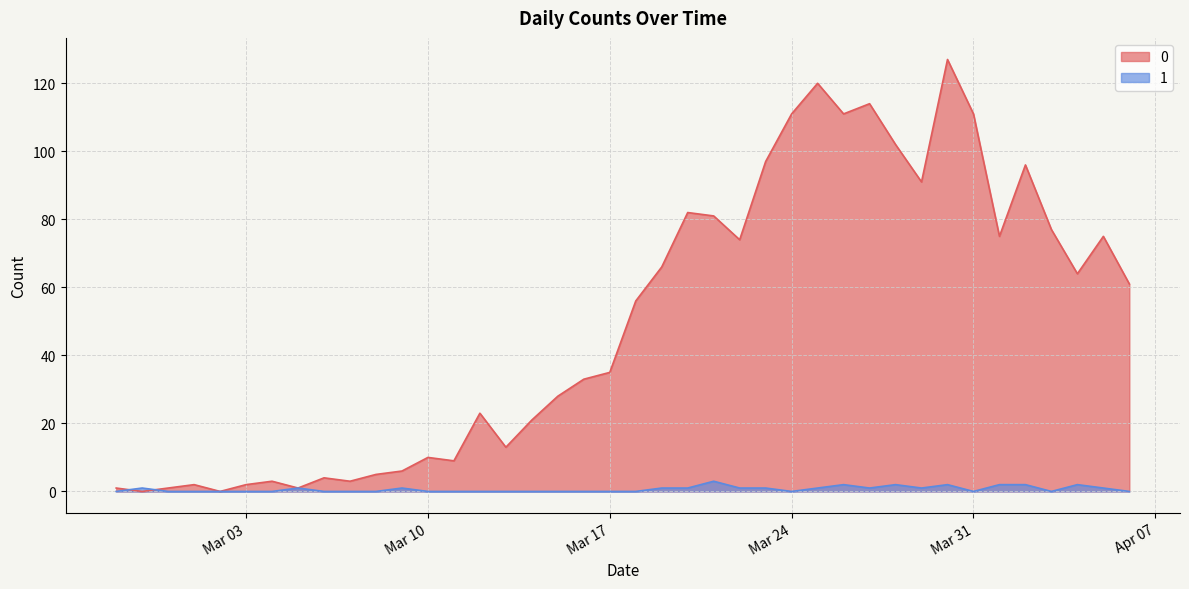

How many lines are shown in the chart?

2